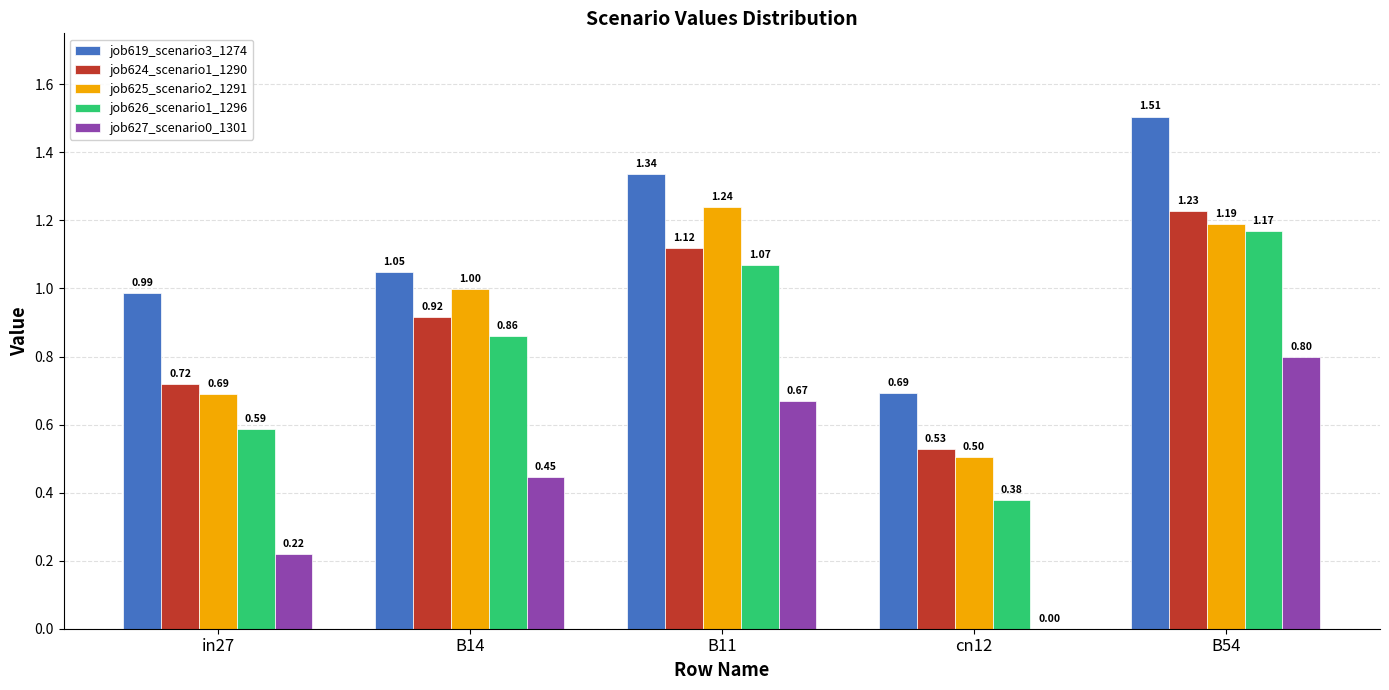

What is the sum of all job627_scenario0_1301 values?

2.1